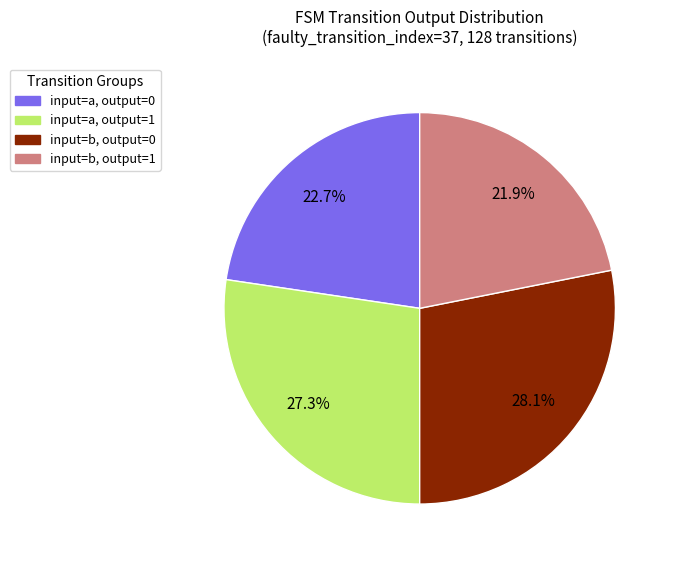

How many slices are in this pie chart?

4